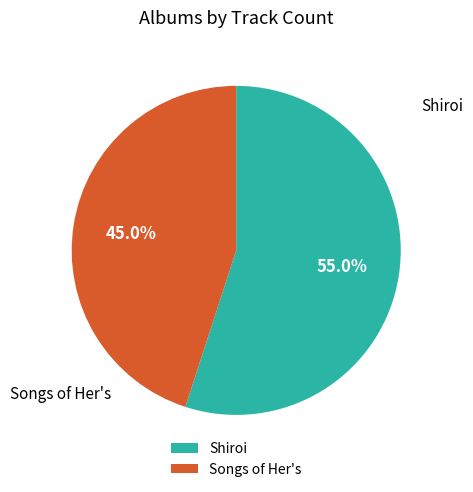

How many slices are in this pie chart?

2